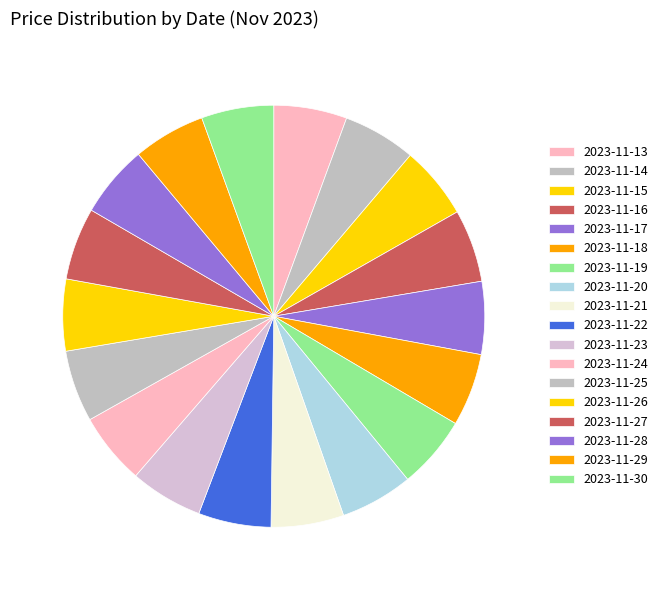

How much of the chart is everything except 2023-11-28?

94.5%